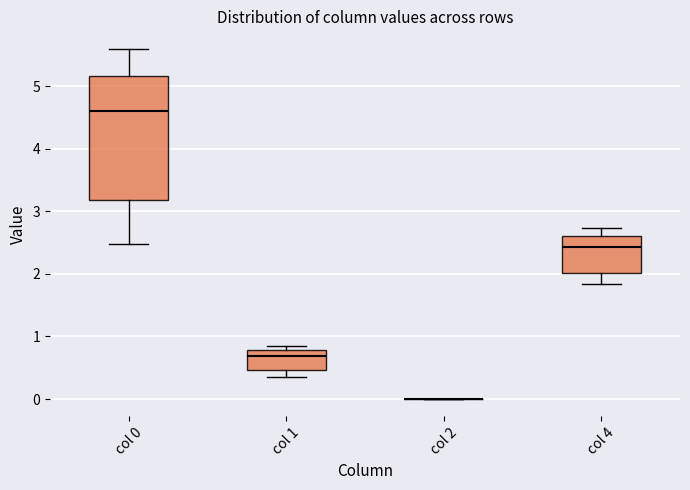

Reading left to right, read every box against the y-axis: the position of its median line, the range the box covers, and the ends of its whiskers. The values are not printed on the chart, so give them approximately, as read against the axis.

col 0: median 4.6, box 3.2 to 5.2, whiskers 2.5 to 5.6
col 1: median 0.7, box 0.5 to 0.8, whiskers 0.3 to 0.9
col 2: box collapsed to a line at 0.0, whiskers 0.0 to 0.0
col 4: median 2.4, box 2.0 to 2.6, whiskers 1.8 to 2.7